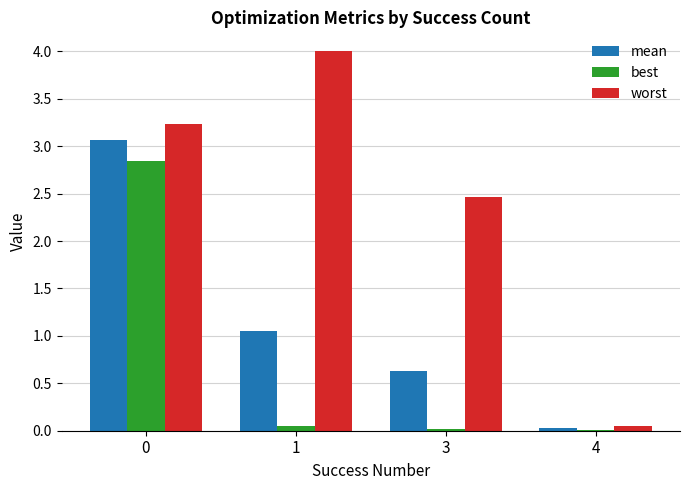

Which series has the largest range (max minus min)?

worst